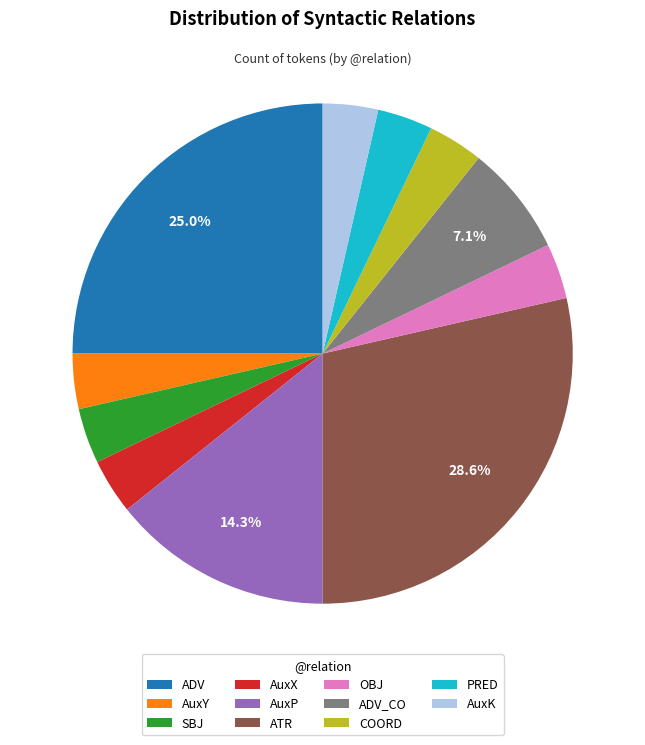

To the nearest percent, what percentage of the pie is AuxY?

4%